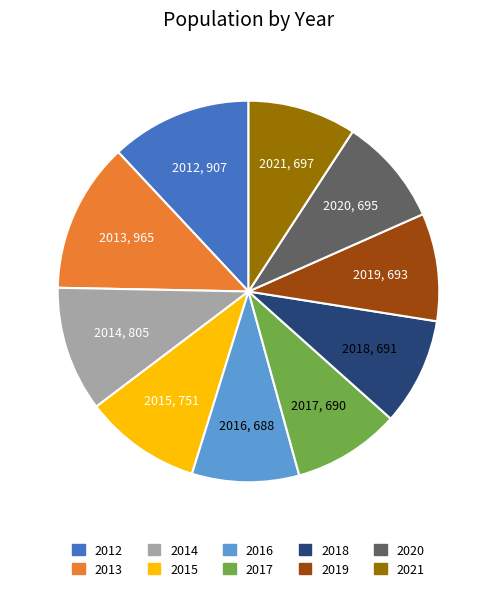

Does 2018 account for over 50% of the chart?

No